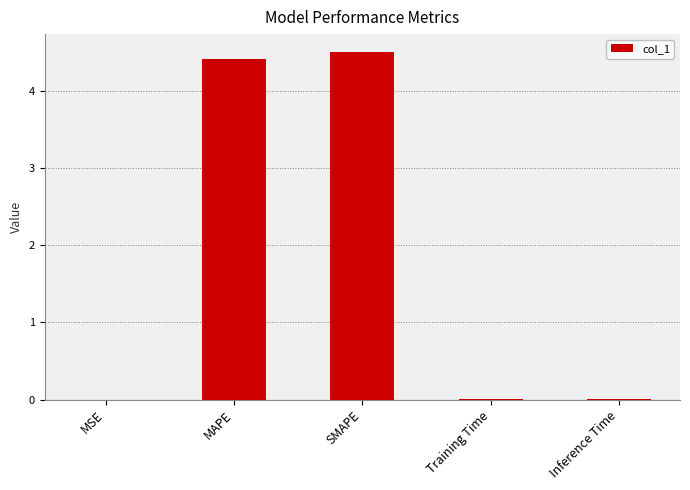

The chart shows a value of 4.5 at SMAPE. True or false?

True